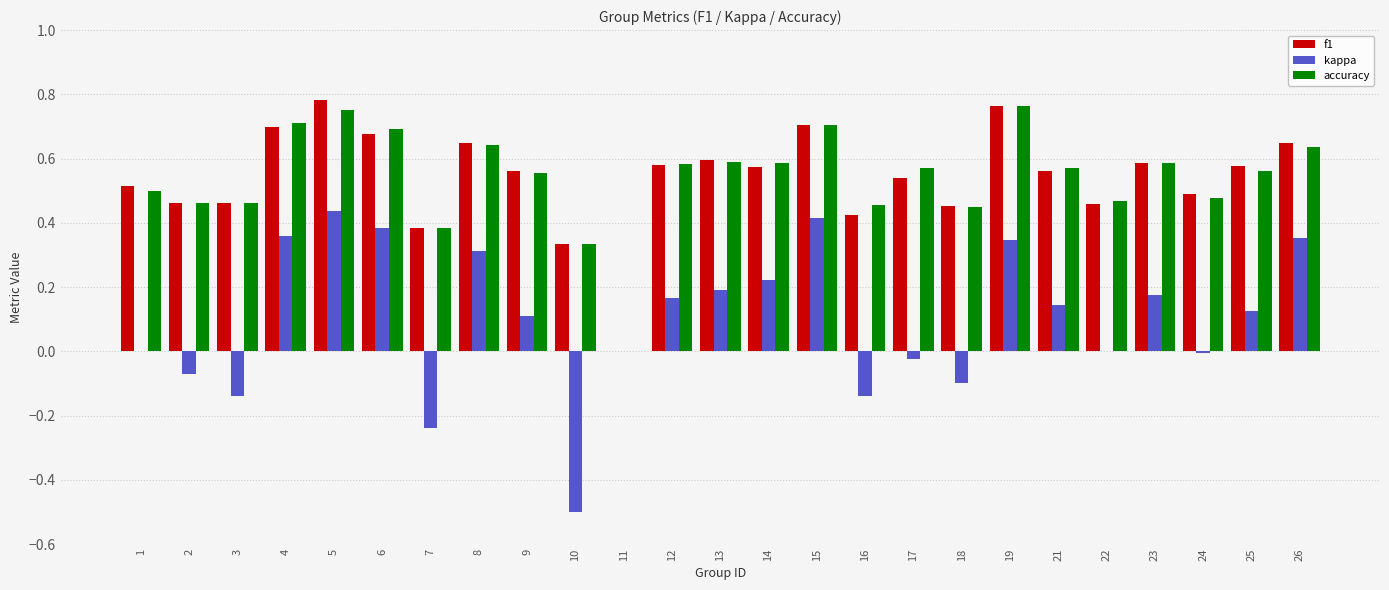

True or false: accuracy has a value of 0.6 at 17.

True